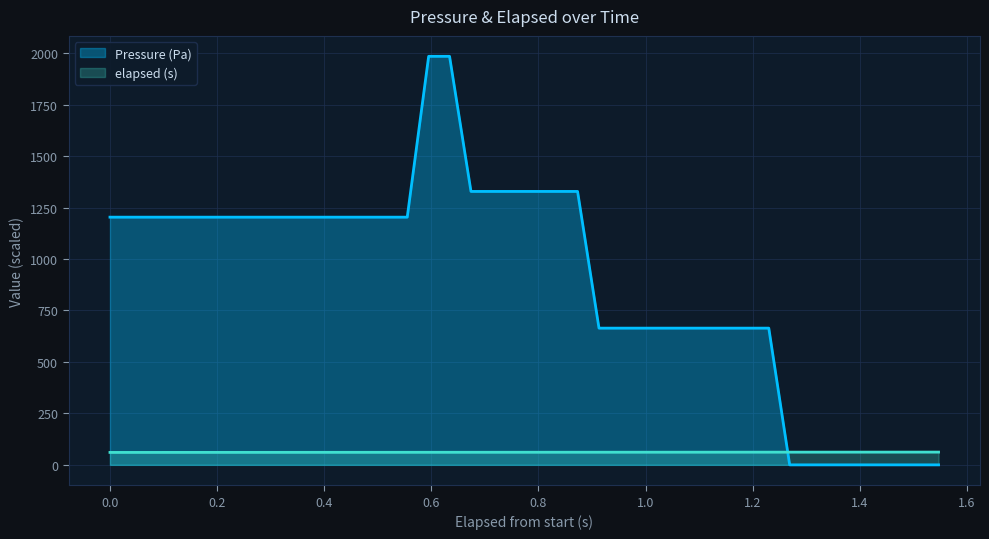

What is the average value of the elapsed (s) series?

61.2